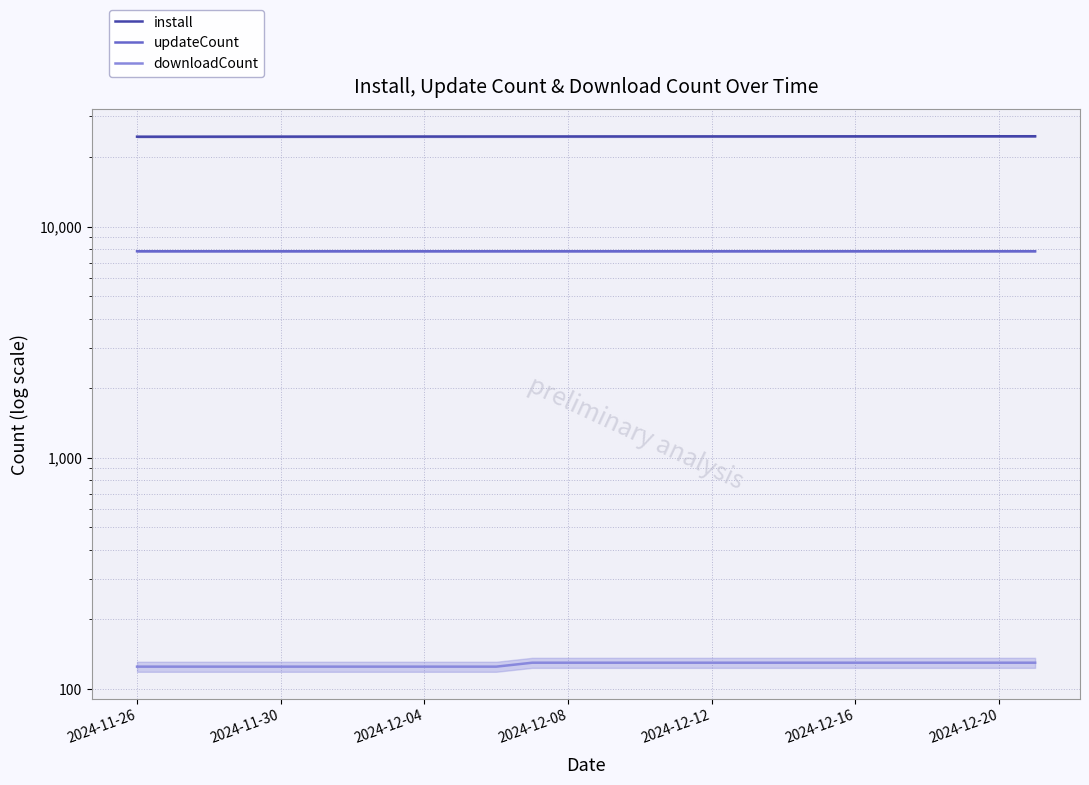

Which has a higher value, 19 or 18?

19